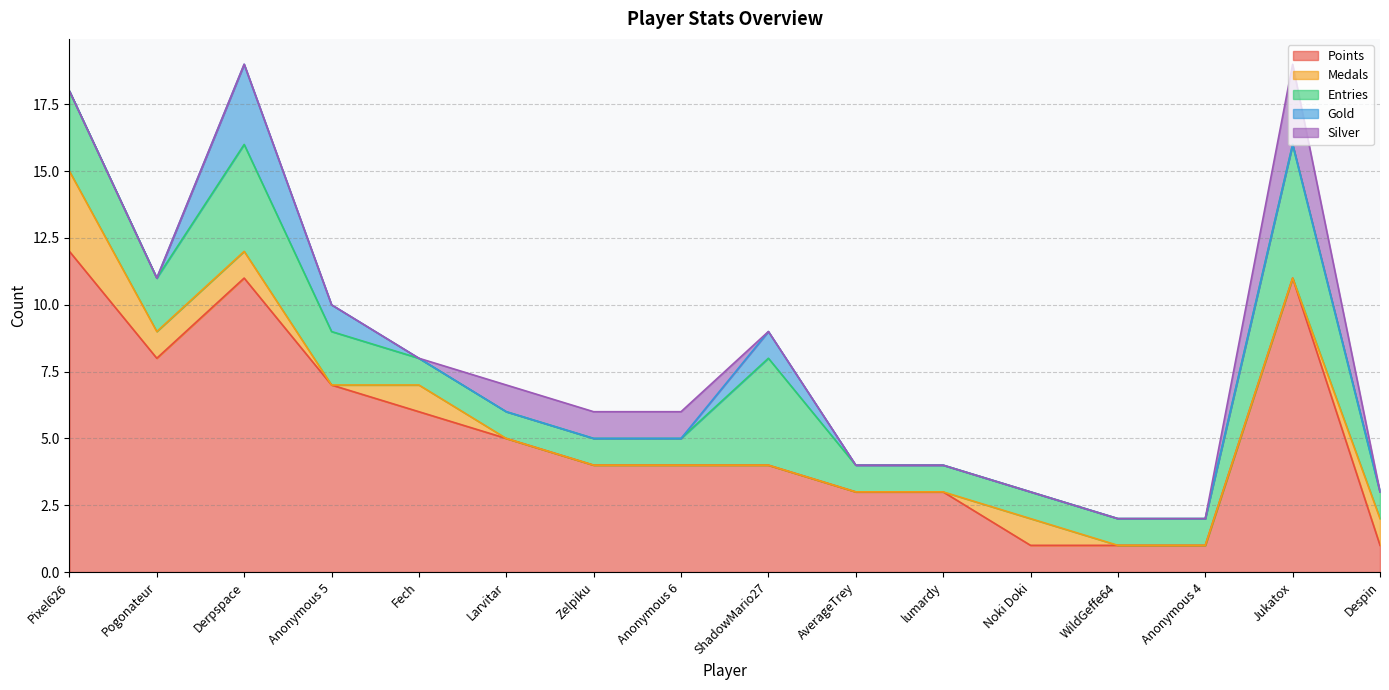

How many categories are shown in the chart?

16